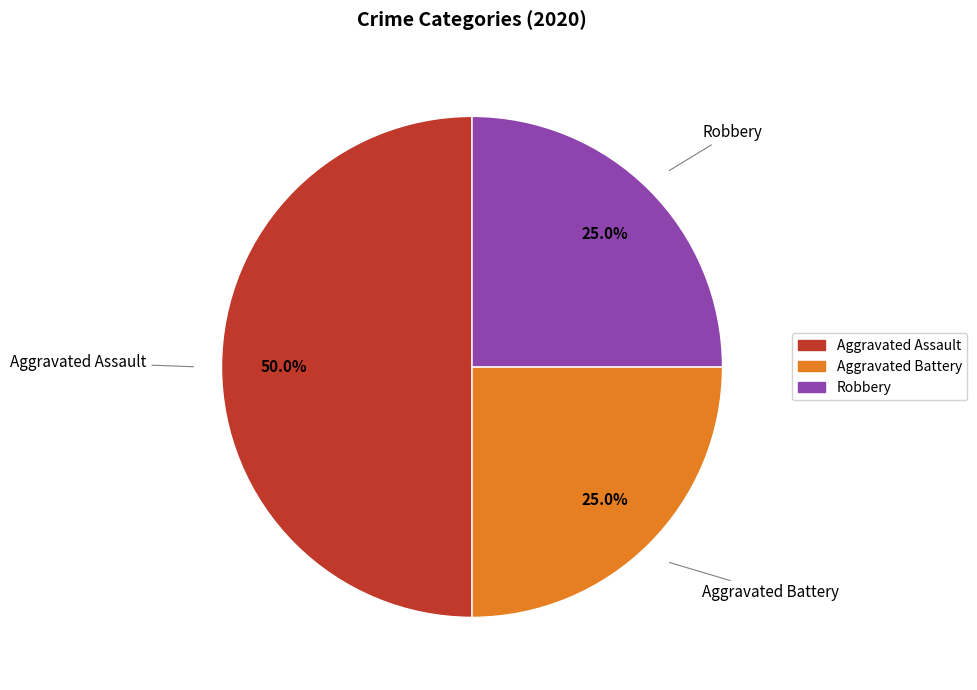

How many segments does this pie chart have?

3